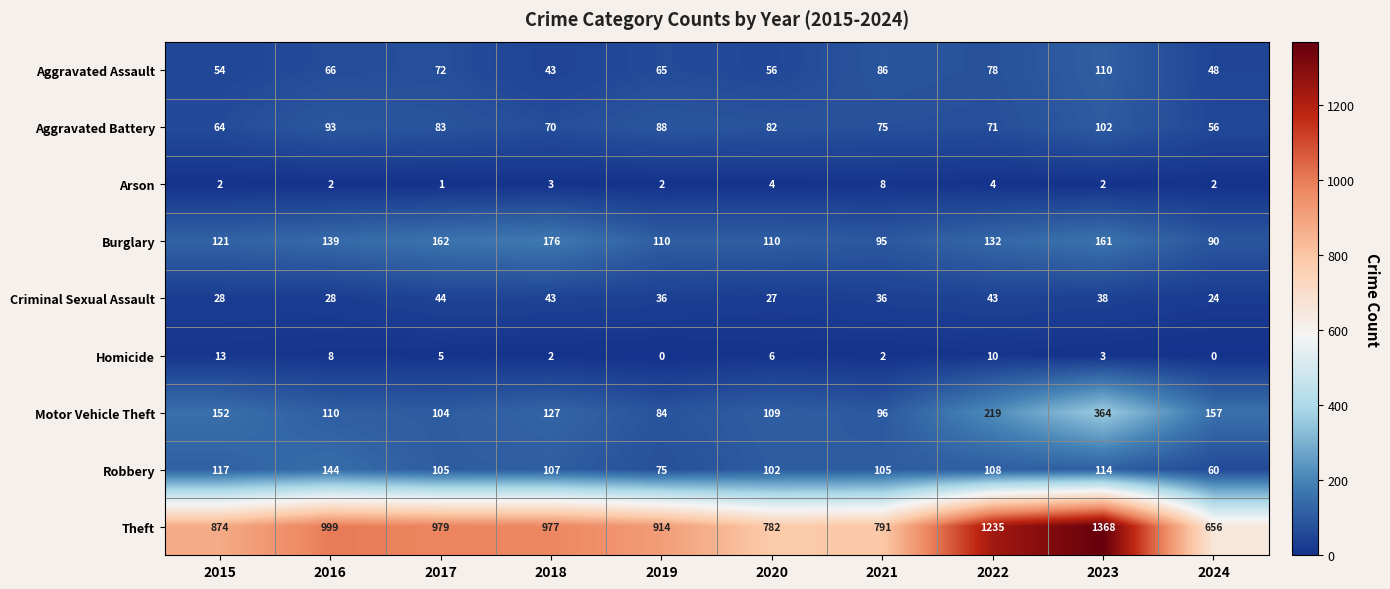

At which label does Robbery reach its minimum?

2024